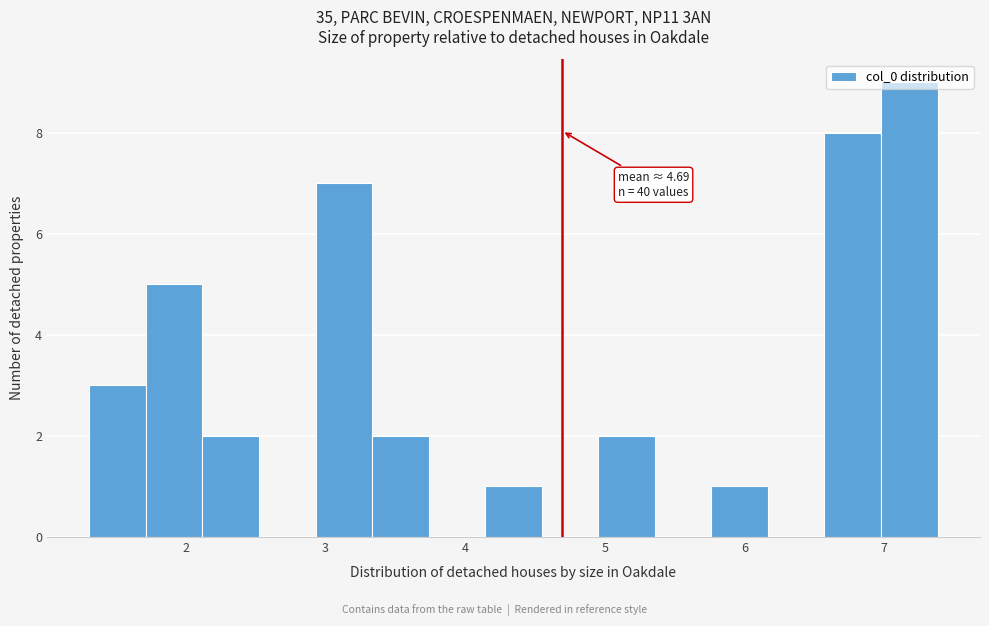

Over which range of the x-axis is the bar tallest?

7.0 to 7.4